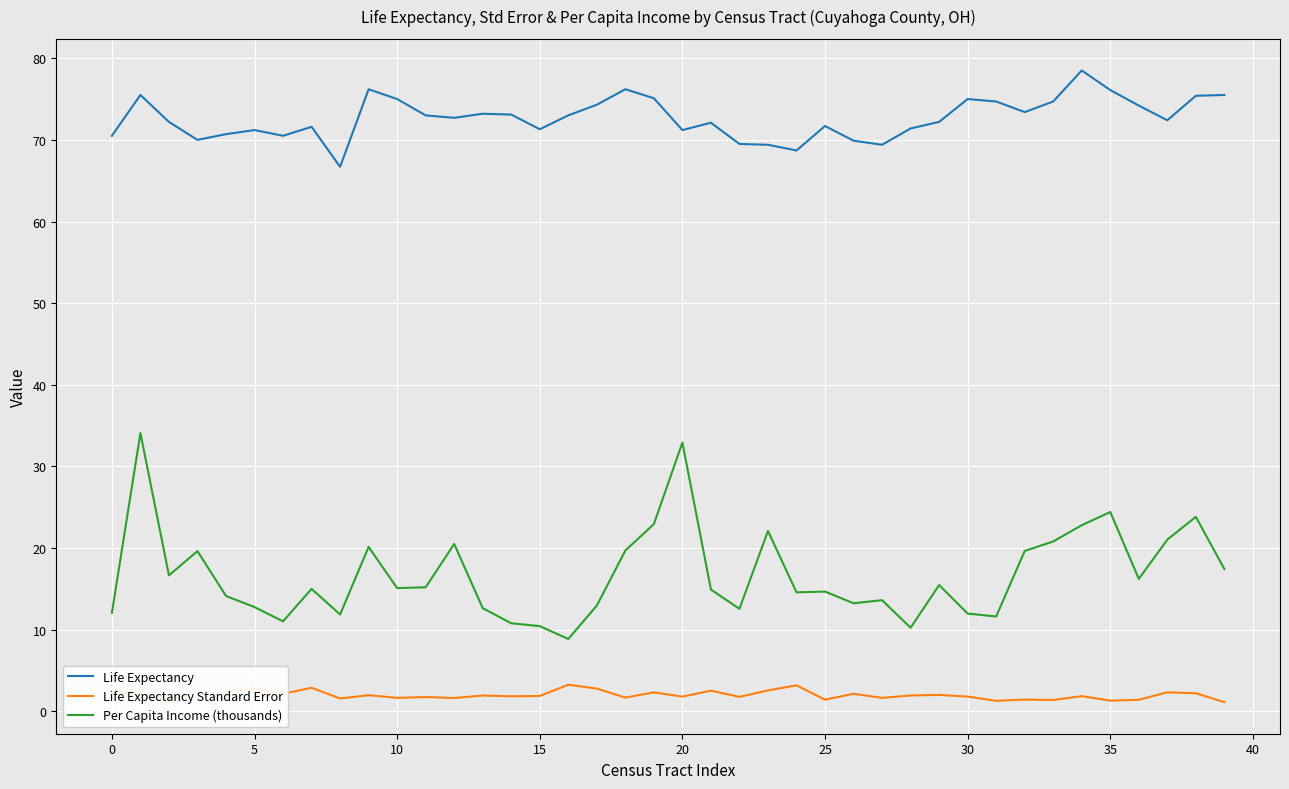

List the series in order of their overall mean, lowest first.

Life Expectancy Standard Error, Per Capita Income (thousands), Life Expectancy